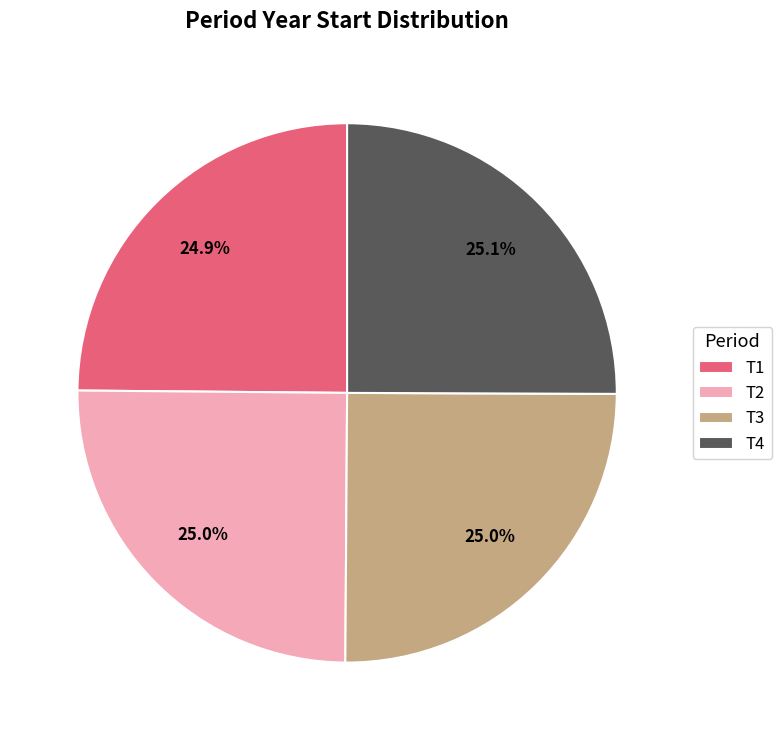

What is the total percentage of T1 and T3?

49.9%